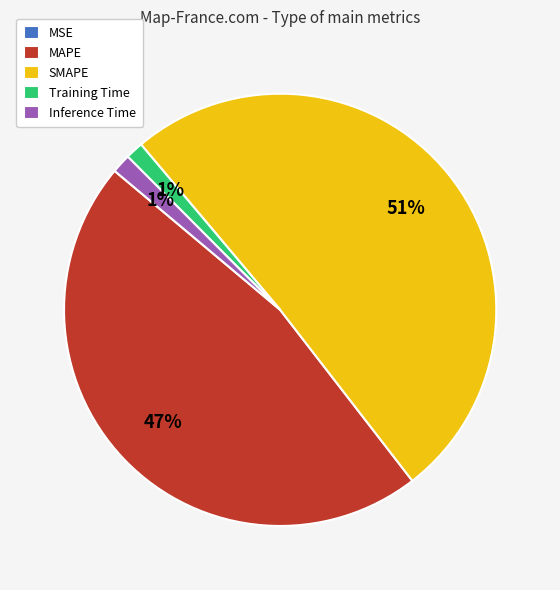

Is there any slice that represents more than half of the pie?

Yes